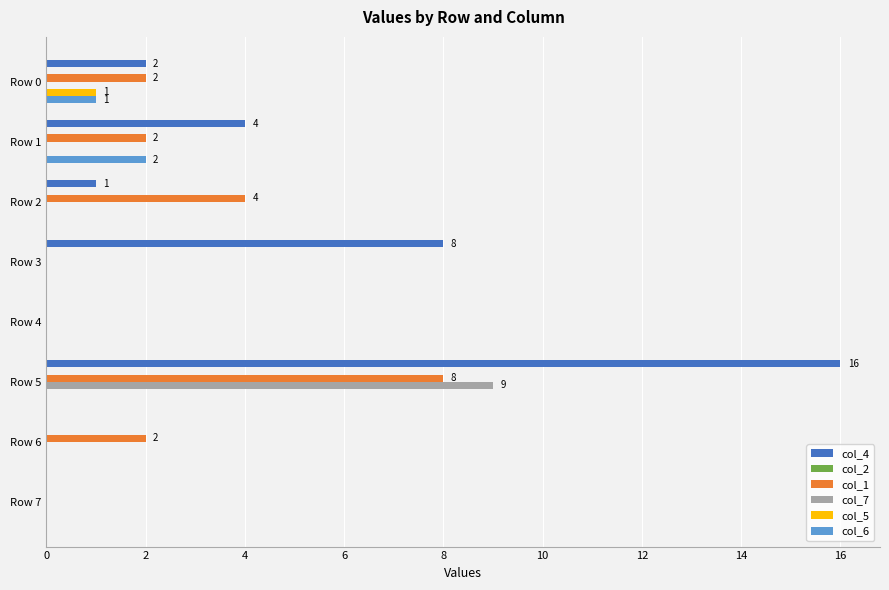

The value of col_7 at Row 7 is -6. True or false?

False